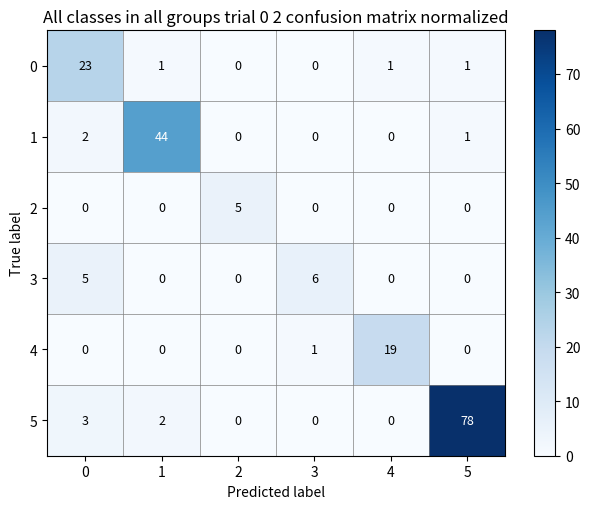

What is the greatest value displayed?

78